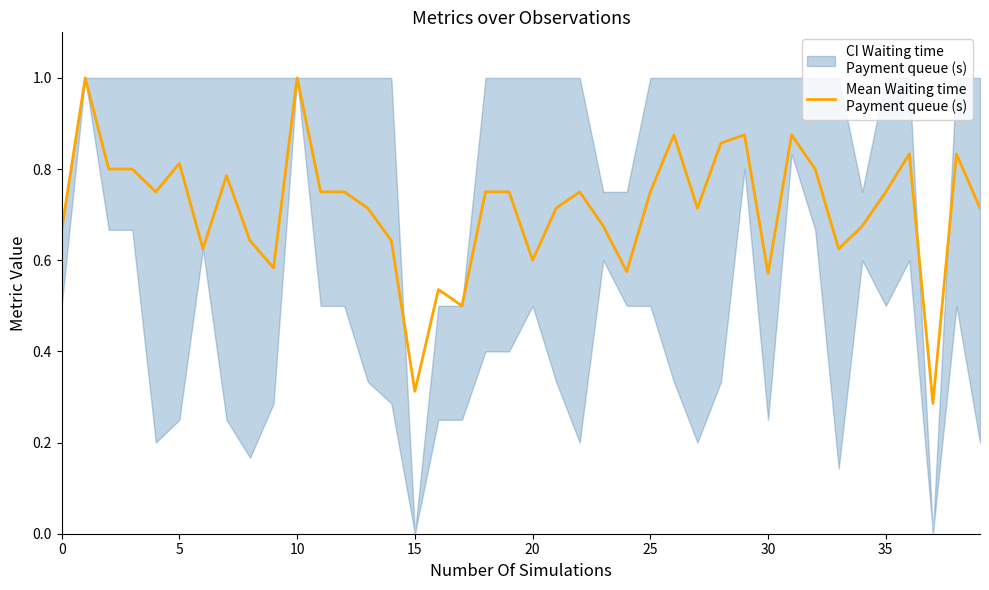

What is the greatest value displayed?

1.0